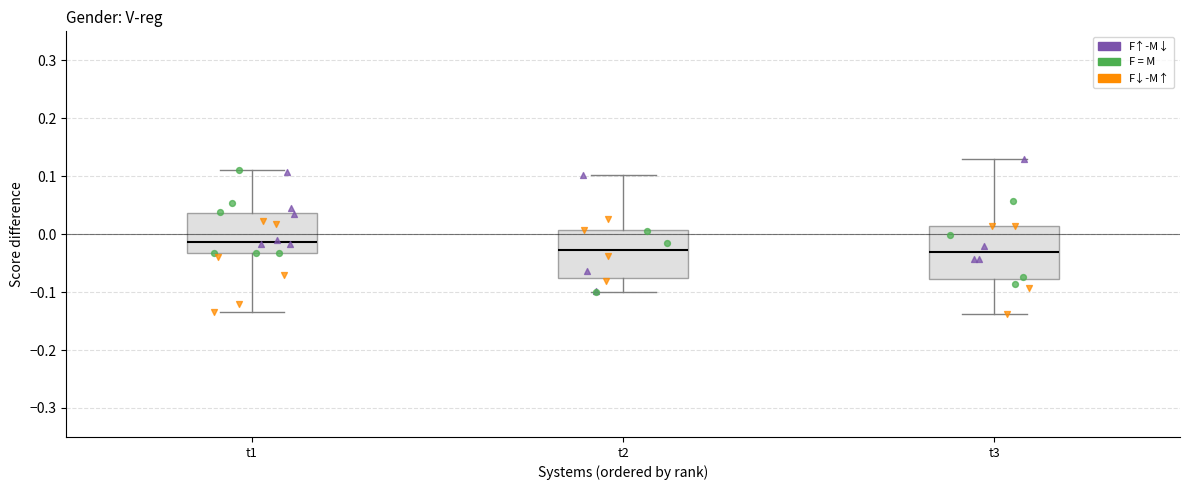

Reading left to right, transcribe this box plot: for each box, give where its median line is, the range the box spans, and where its two whiskers end, as read against the y-axis. The values are not printed on the chart, so give them approximately, as read against the axis.

t1: median -0.01, box -0.03 to 0.04, whiskers -0.13 to 0.11
t2: median -0.03, box -0.08 to 0.01, whiskers -0.10 to 0.10
t3: median -0.03, box -0.08 to 0.01, whiskers -0.14 to 0.13